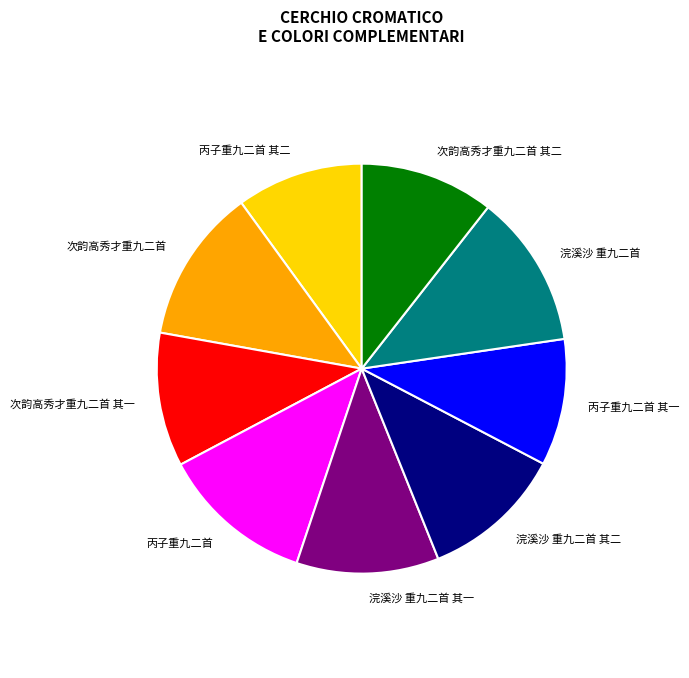

Do 浣溪沙 重九二首 其二 and 次韵高秀才重九二首 其二 together represent more than half of the pie?

No